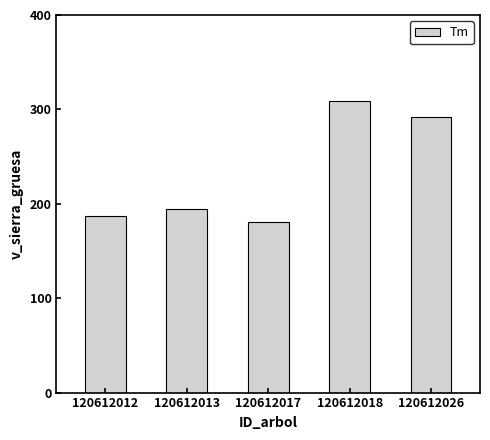

What is the difference between the values at 120612018 and 120612012?

122.6